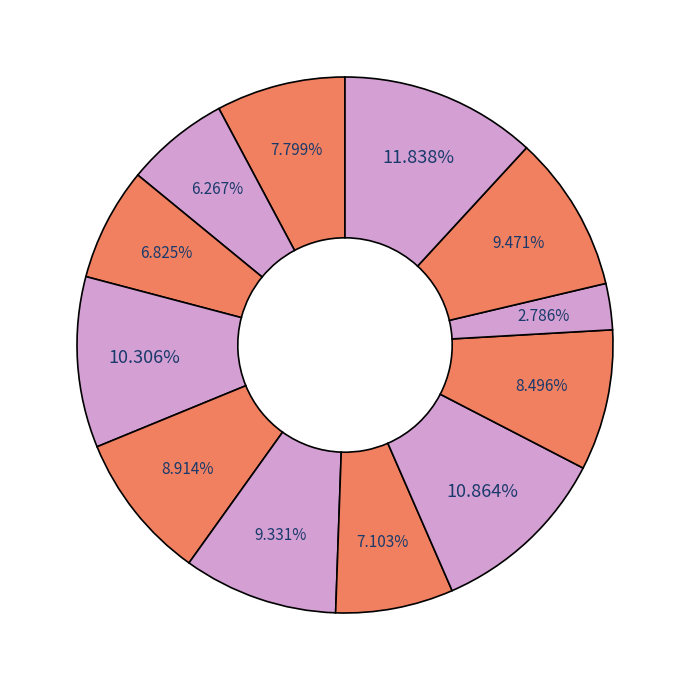

Count the number of slices in the pie.

12